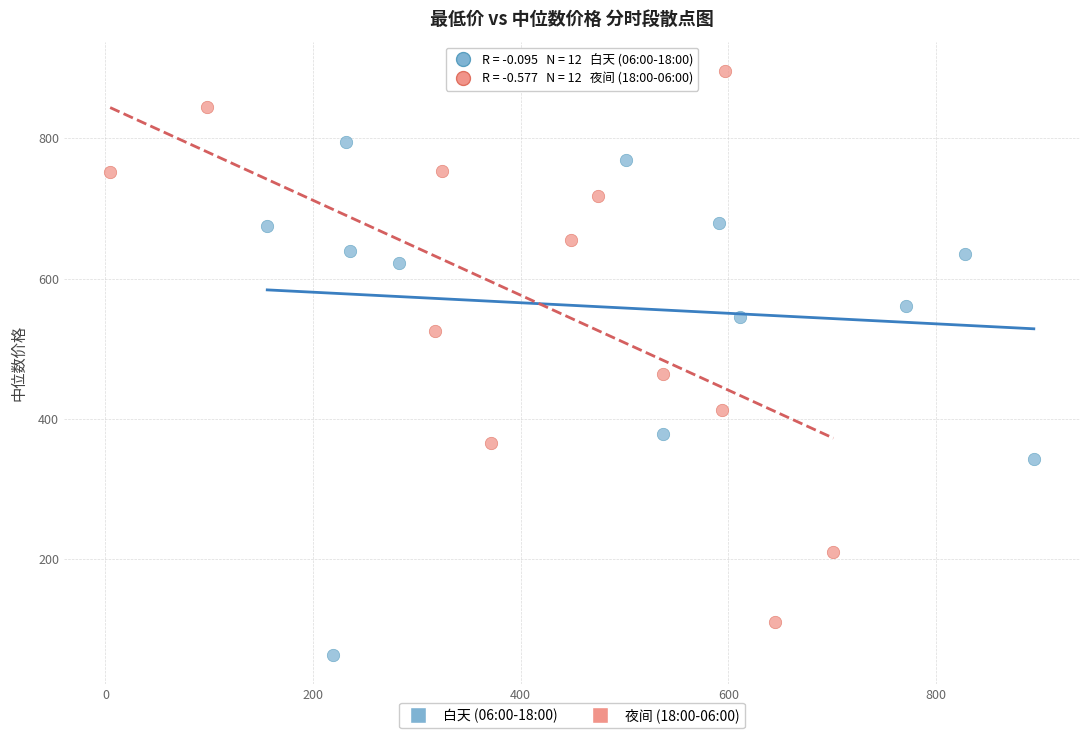

Which series has the widest spread of Y values?

夜间 (18:00-06:00)